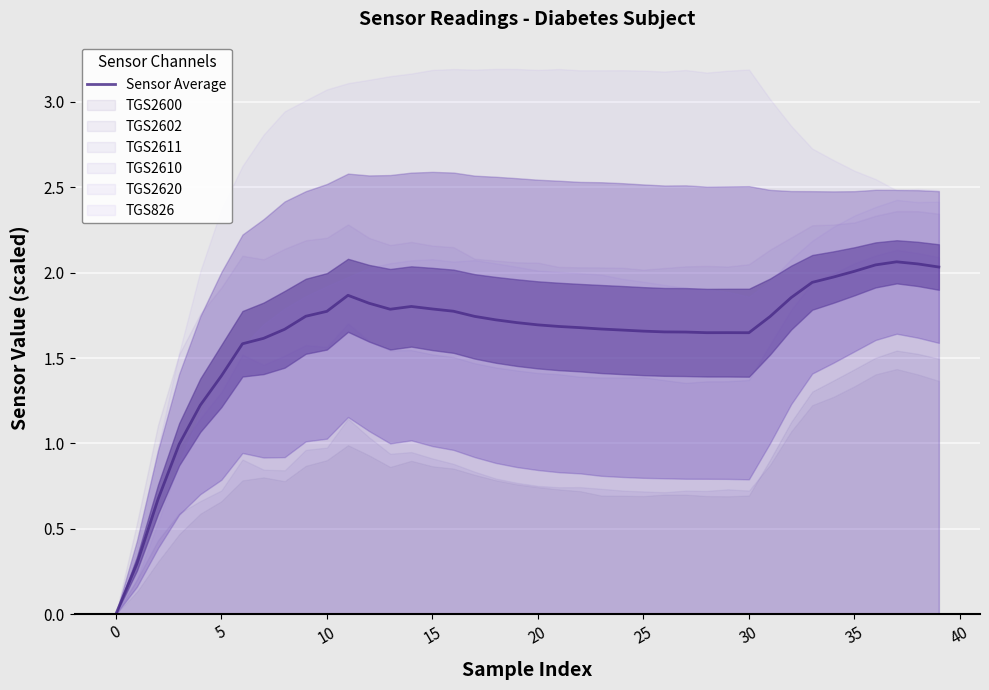

Which has a higher value, 12 or 17?

12